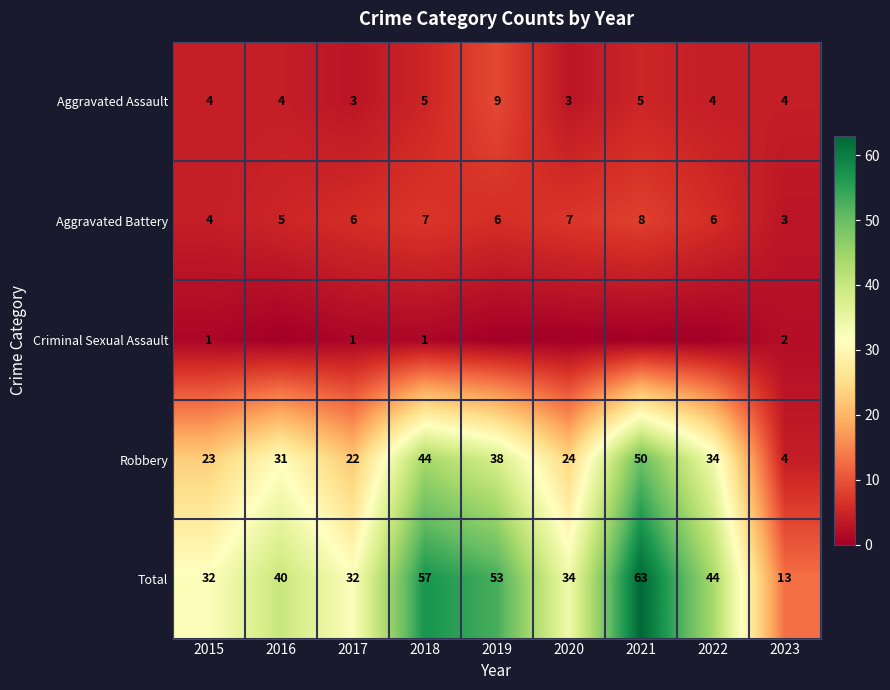

How many values in the Robbery series are below 31?

4